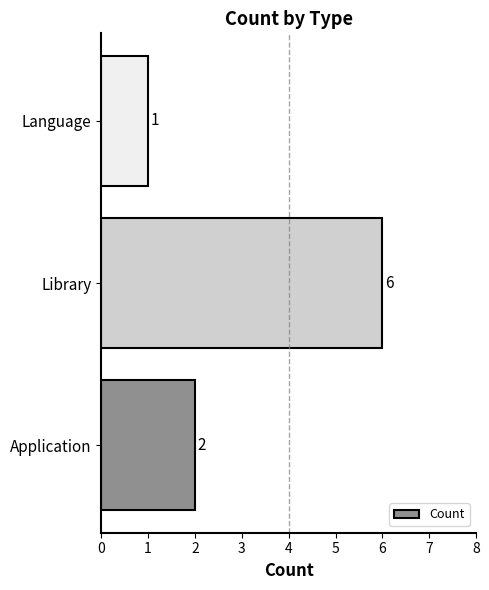

Reading bottom to top, what are all the values shown in this chart?

Application=2	Library=6	Language=1